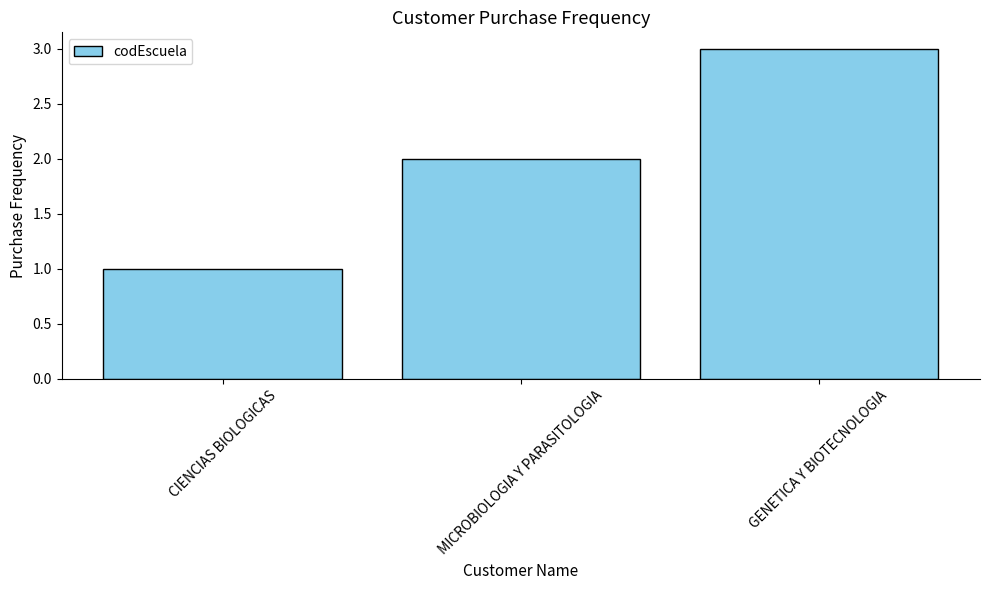

What is the label of the 2nd bar from the left?

MICROBIOLOGIA Y PARASITOLOGIA